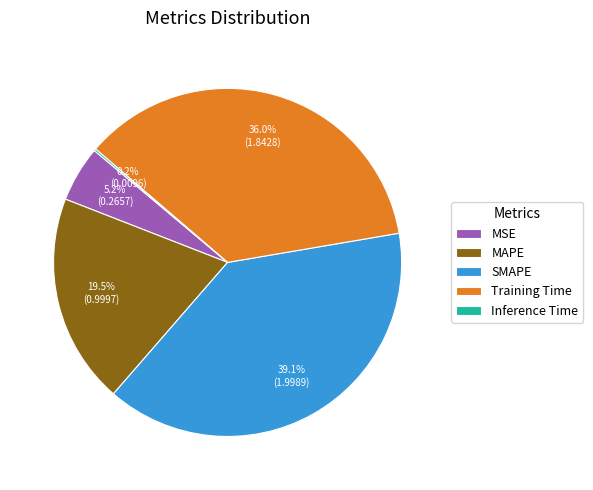

Which slice is the largest?

SMAPE